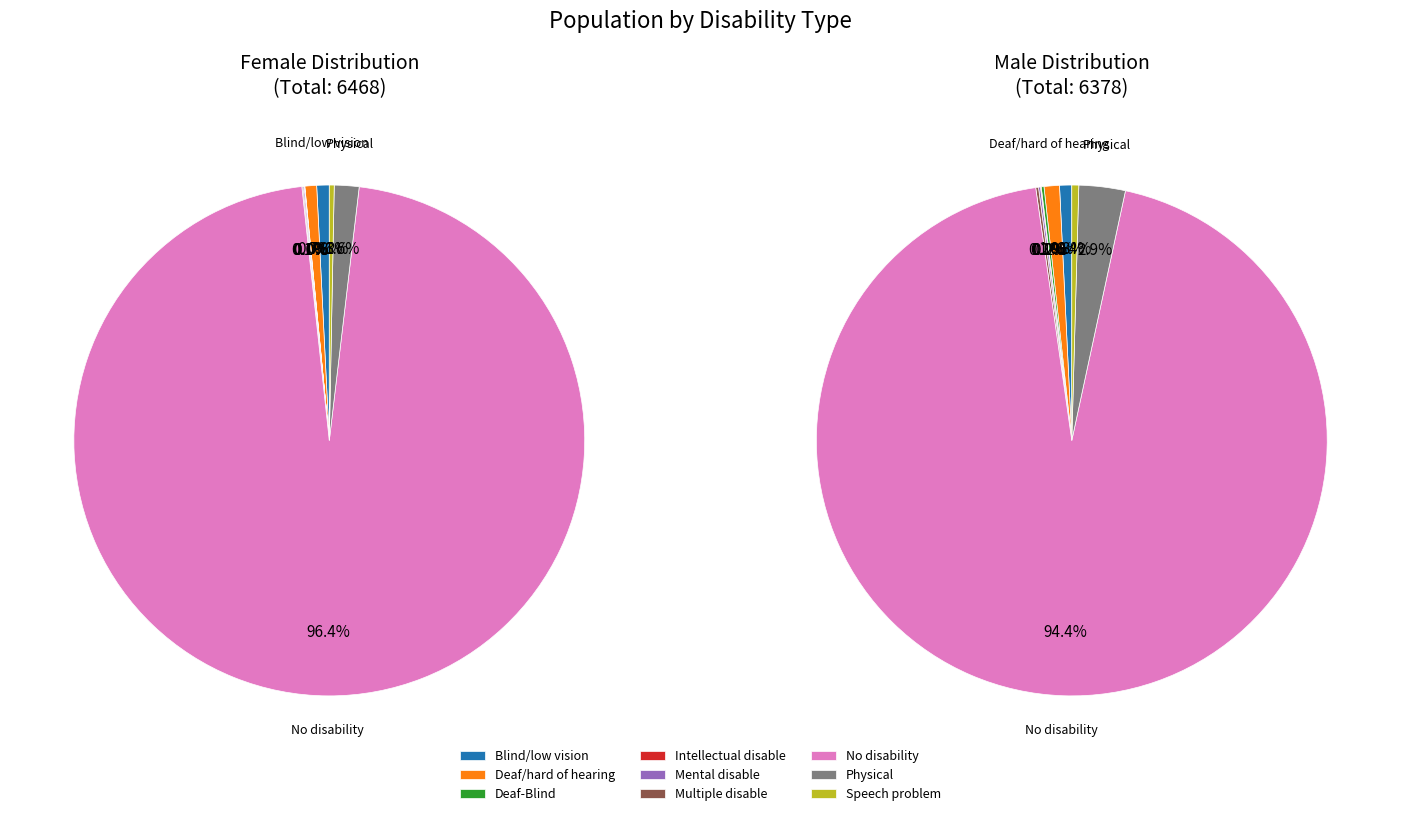

To the nearest percent, what percentage of the pie is Physical?

3%